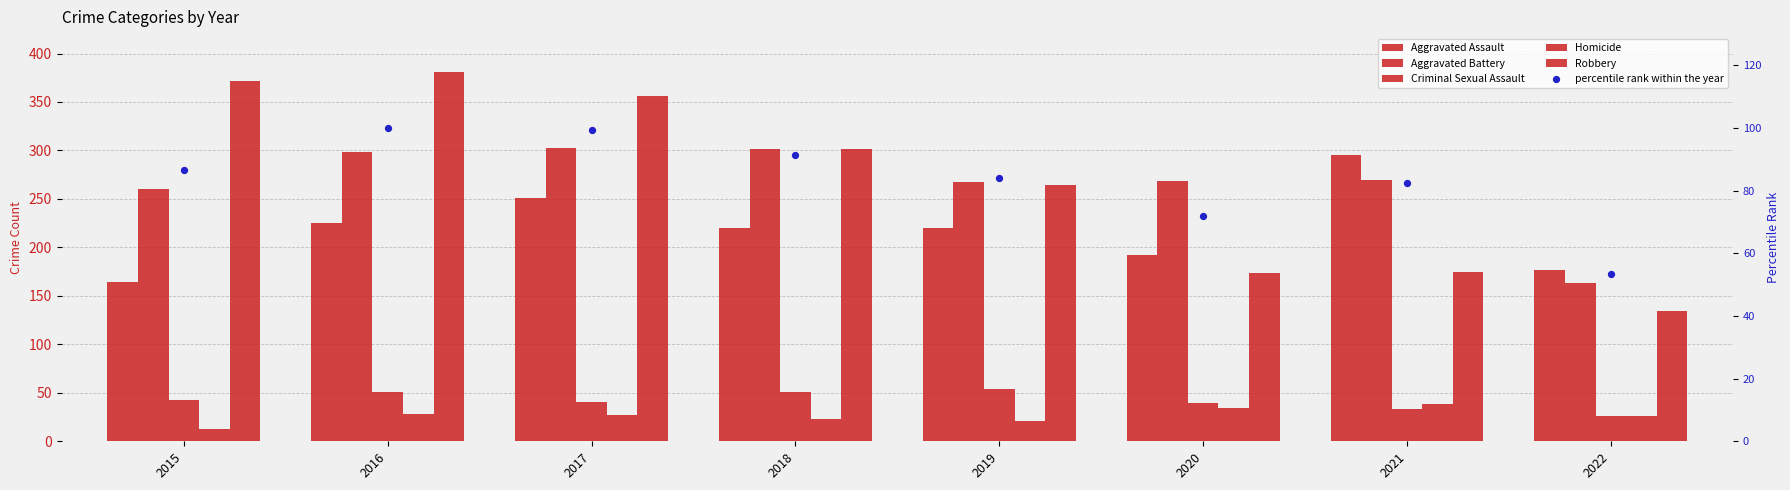

What are all the series names shown in the legend?

Aggravated Assault, Aggravated Battery, Criminal Sexual Assault, Homicide, Robbery, percentile rank within the year